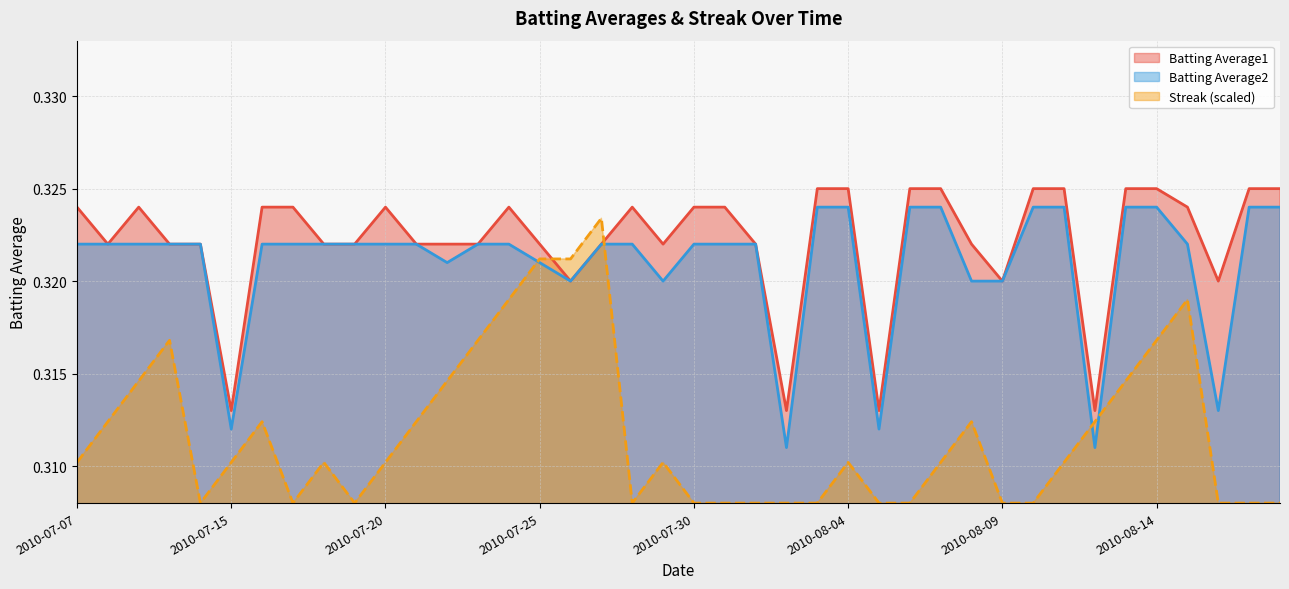

Which series has the largest total across all categories?

Batting Average1